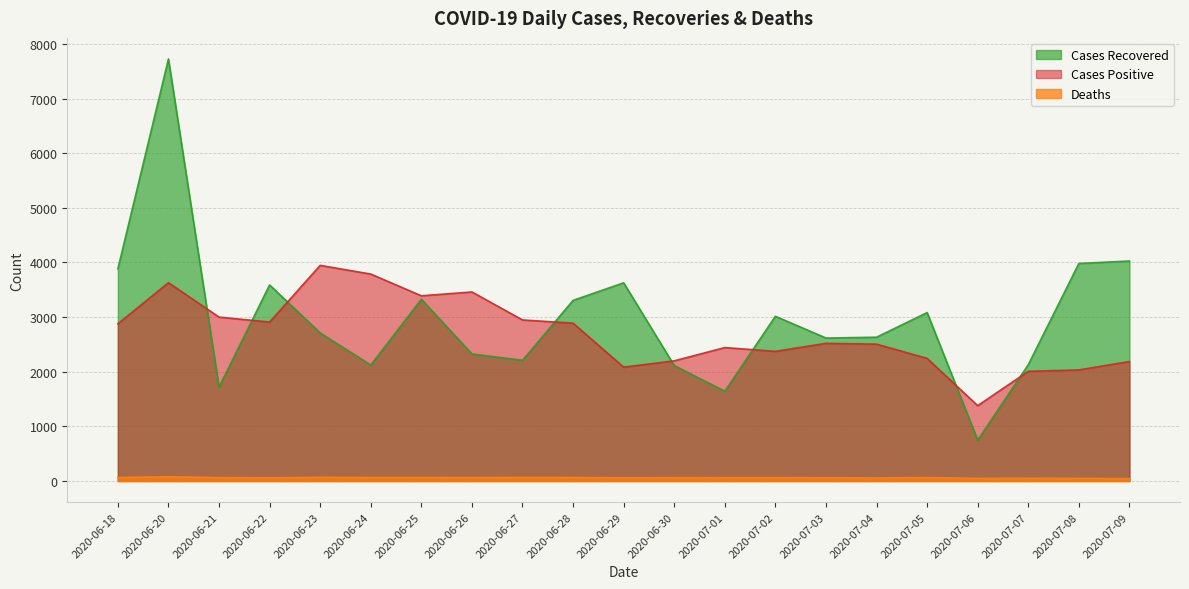

What is the label of the 17th point from the right?

2020-06-23